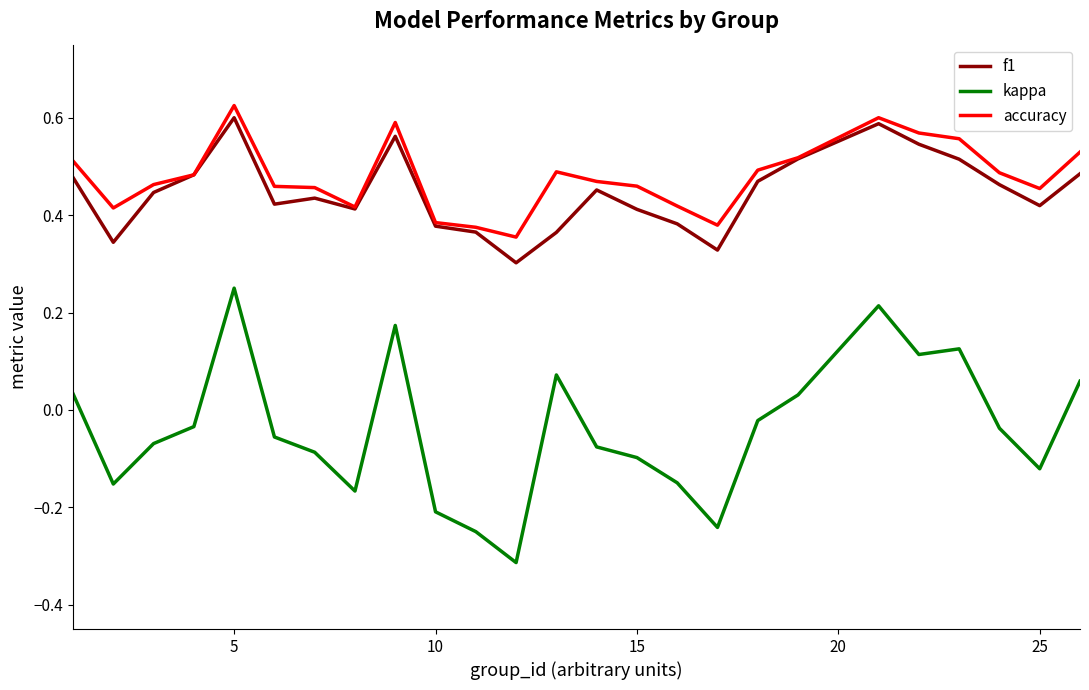

True or false: accuracy and kappa cross at least once.

False